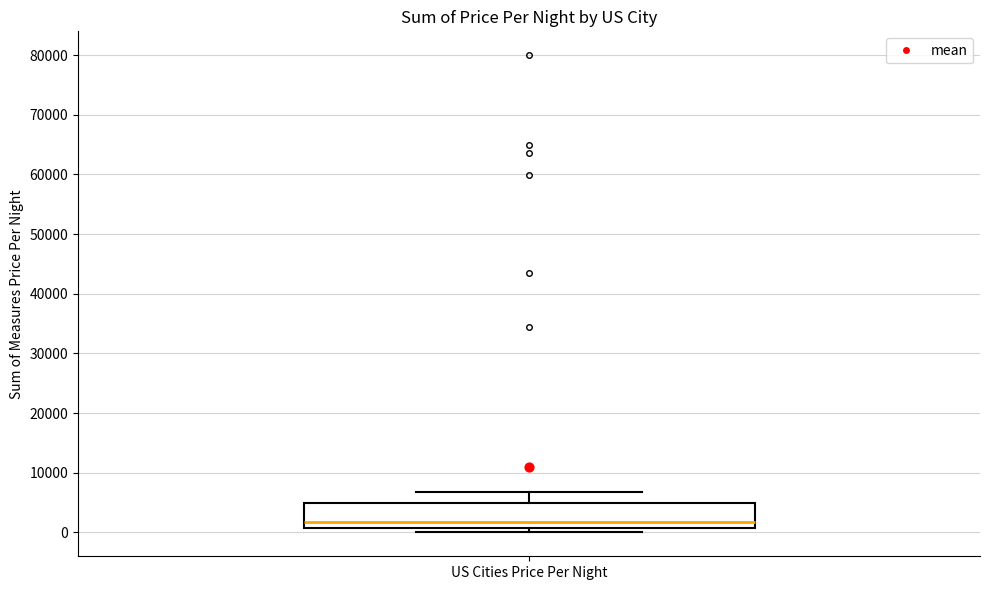

Read this box plot against the y-axis: the position of the median line, the range covered by the box, and the ends of both whiskers. The values are not printed on the chart, so give them approximately, as read against the axis.

median 2000, box 1000 to 5000, whiskers 0 to 7000